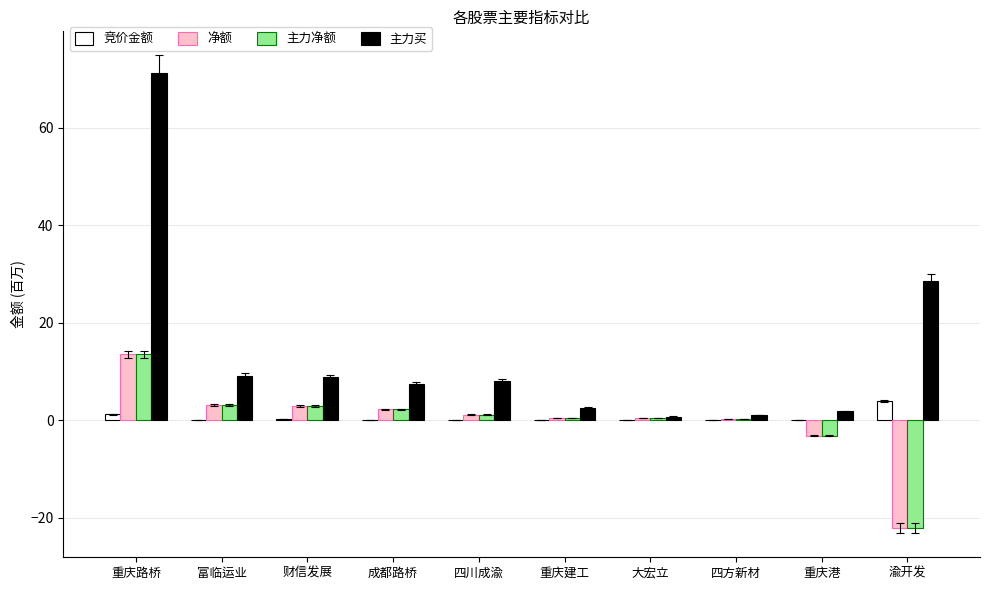

Which series has the widest spread of values?

主力买